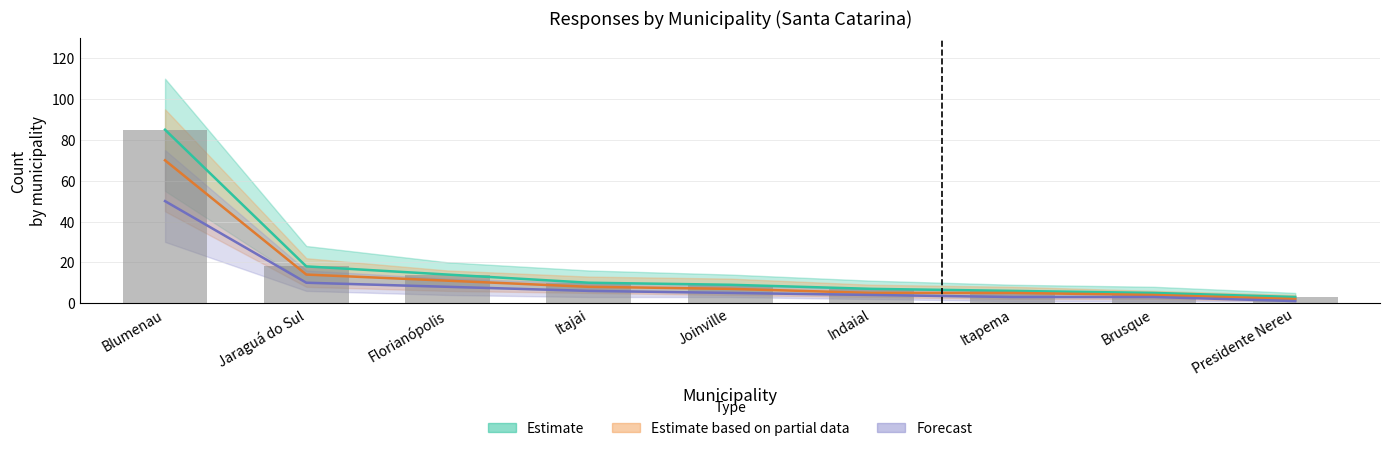

At which category is the sum across all series the highest?

Blumenau